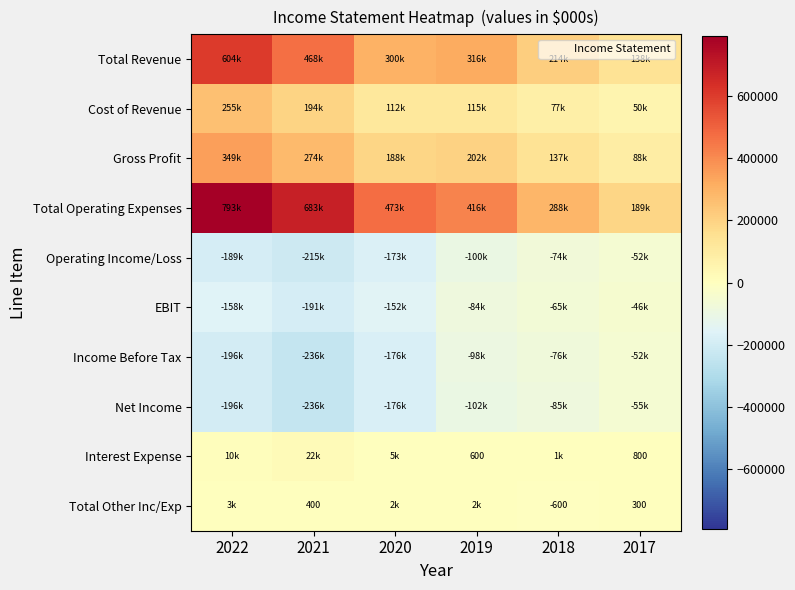

The Operating Income/Loss series shows -172800 at 2020. True or false?

True